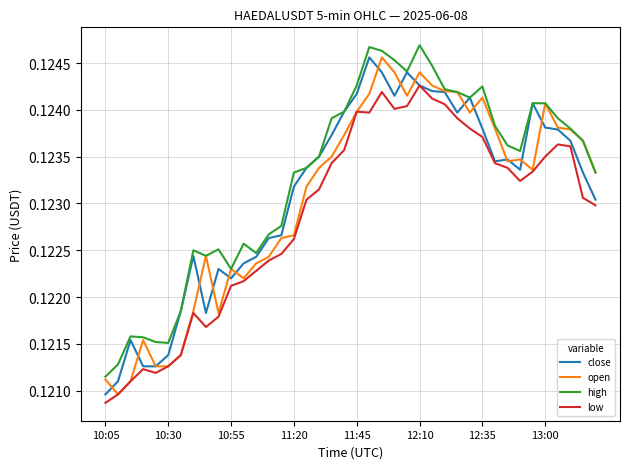

True or false: low and high cross at least once.

False